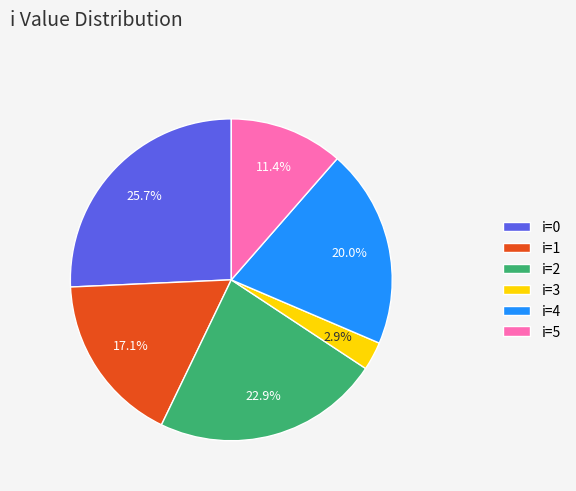

Rank the categories by value from highest to lowest.

i=0, i=2, i=4, i=1, i=5, i=3